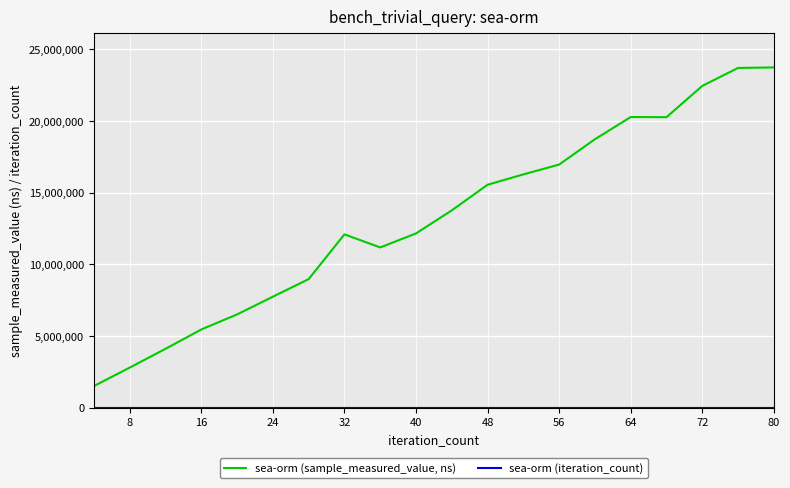

At how many categories does at least one series exceed 754227?

20